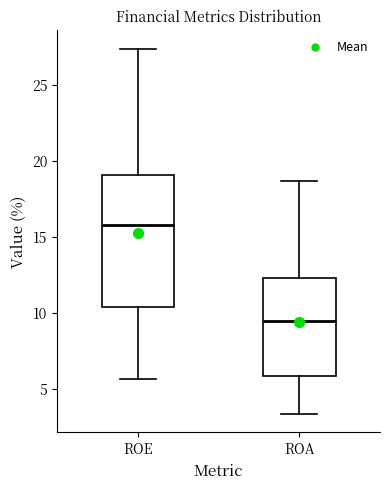

Reading left to right, transcribe this box plot: for each box, give where its median line is, the range the box spans, and where its two whiskers end, as read against the y-axis. The values are not printed on the chart, so give them approximately, as read against the axis.

ROE: median 16.0, box 10.5 to 19.0, whiskers 5.5 to 27.5
ROA: median 9.5, box 6.0 to 12.5, whiskers 3.5 to 18.5